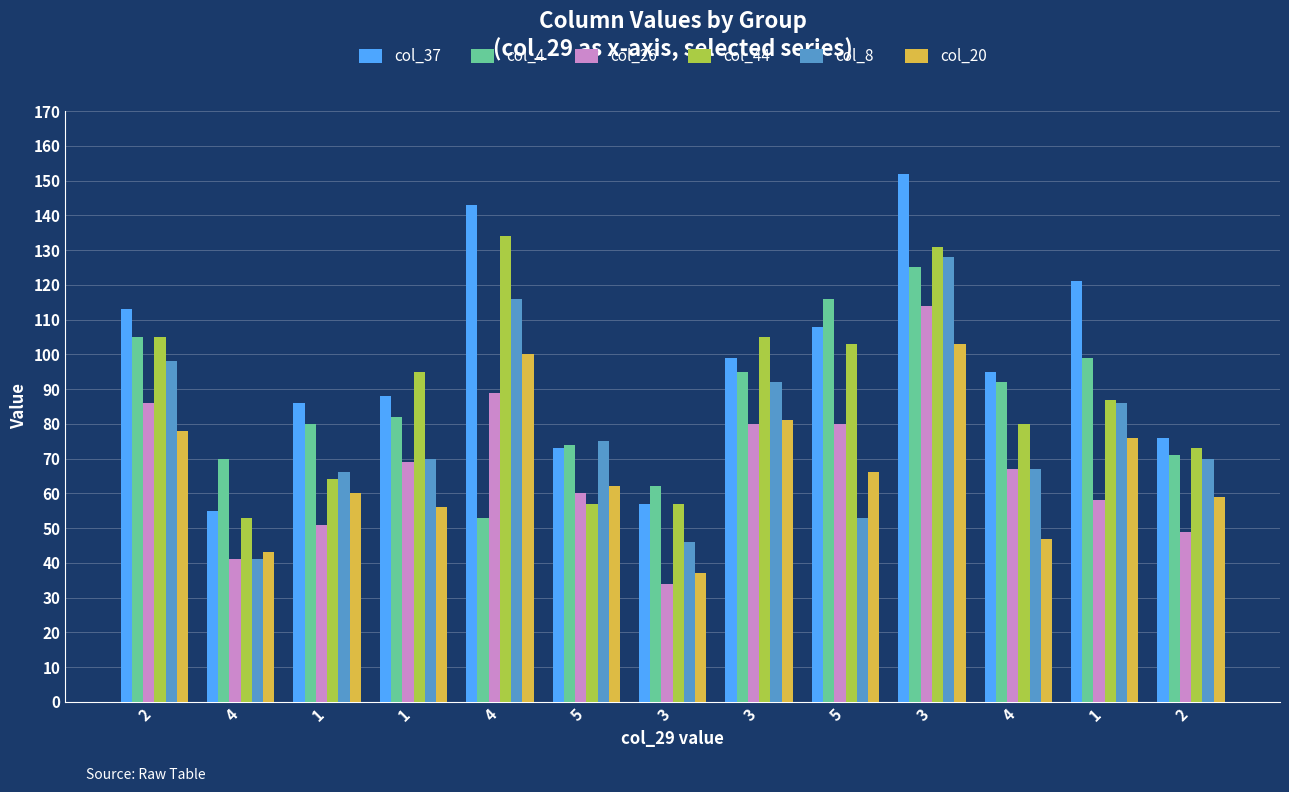

Is it true that col_44 equals 83 at 5?

False